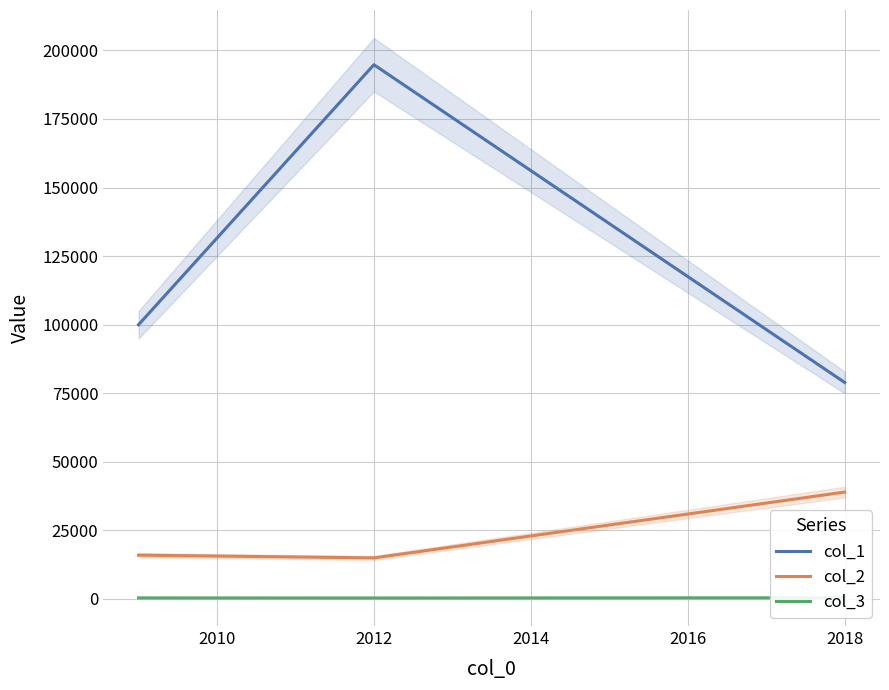

Reading left to right, what are all the values shown in this chart?

col_1: 99965	194791	78917
col_2: 15944	14950	38945
col_3: 360	330	408